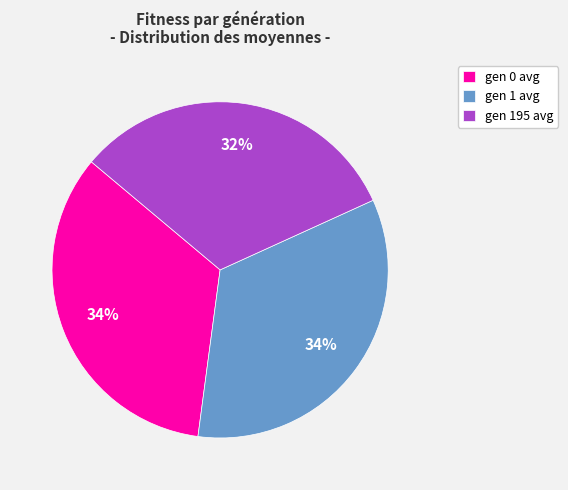

What percentage is the gen 1 avg slice, to the nearest percent?

34%